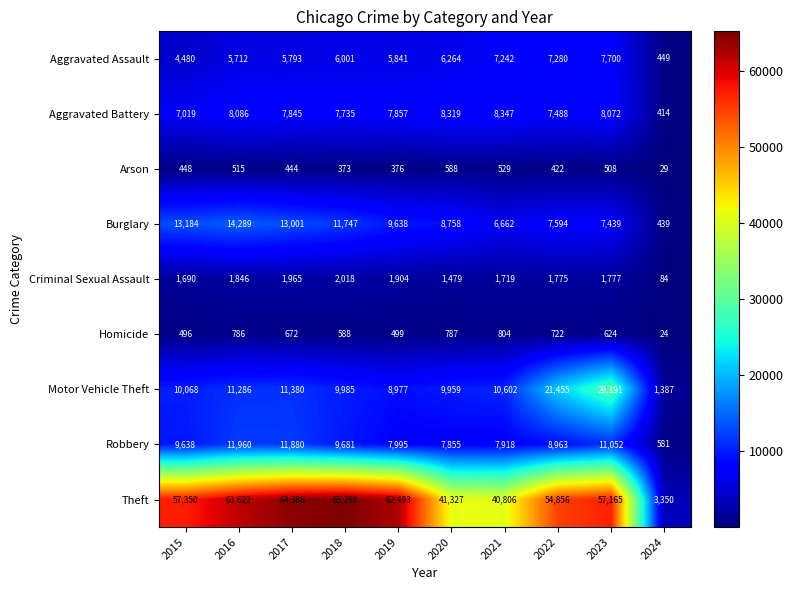

Count the number of data series in this chart.

9